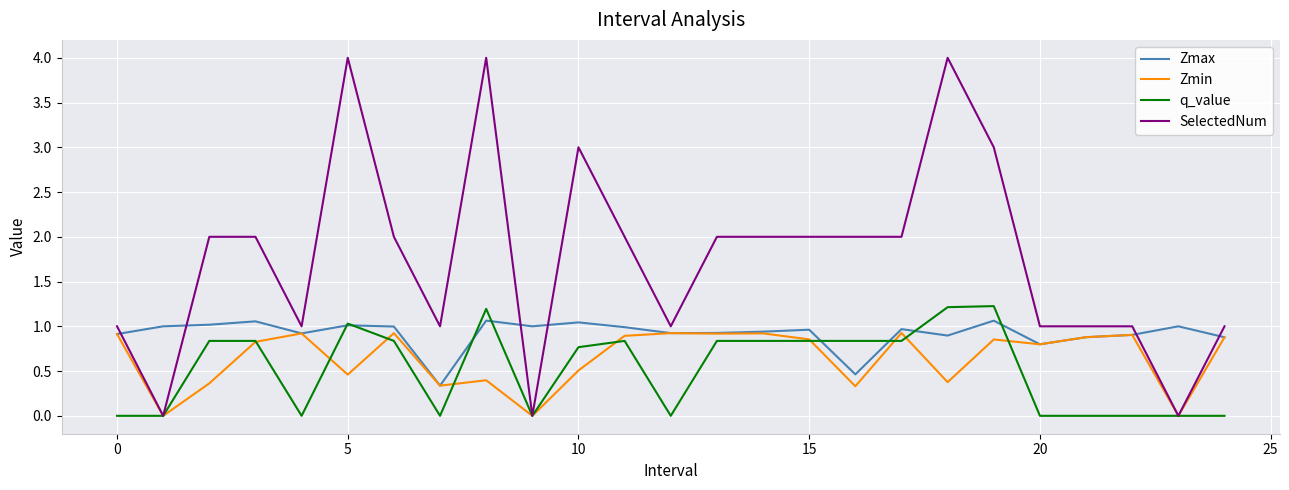

True or false: SelectedNum and Zmax intersect in this chart.

True